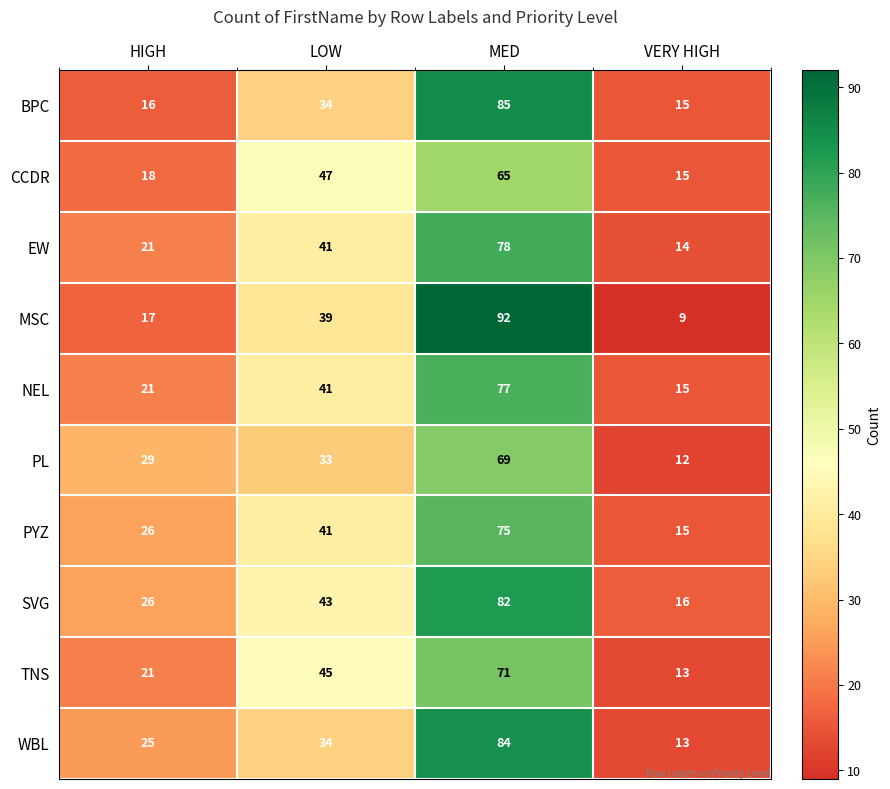

What is the difference between the TNS values at LOW and VERY HIGH?

32